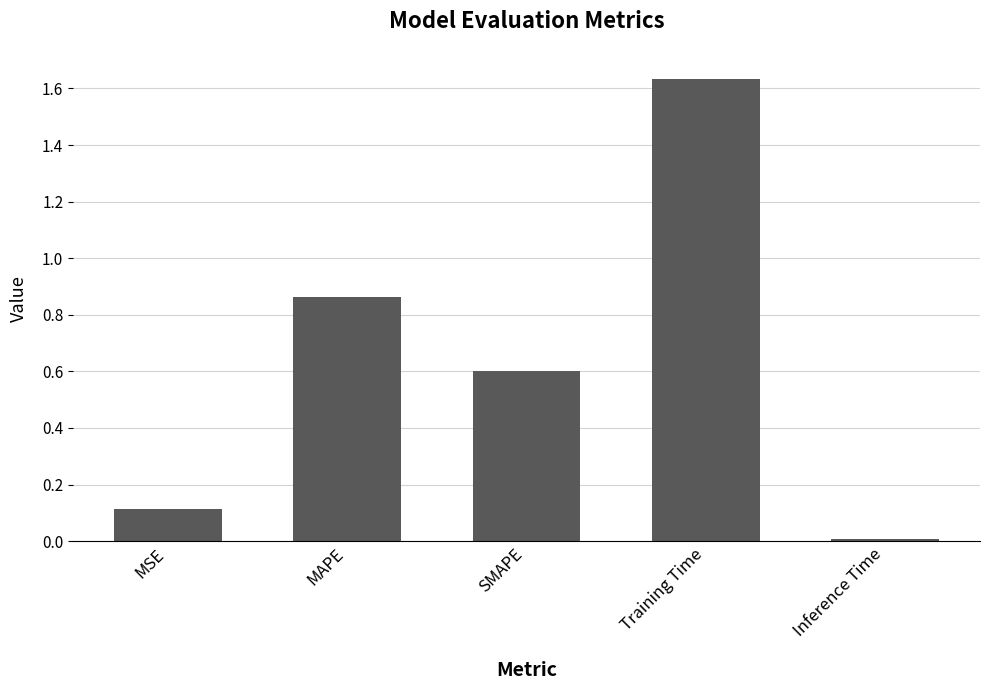

Rank the categories by value from lowest to highest.

Inference Time, MSE, SMAPE, MAPE, Training Time